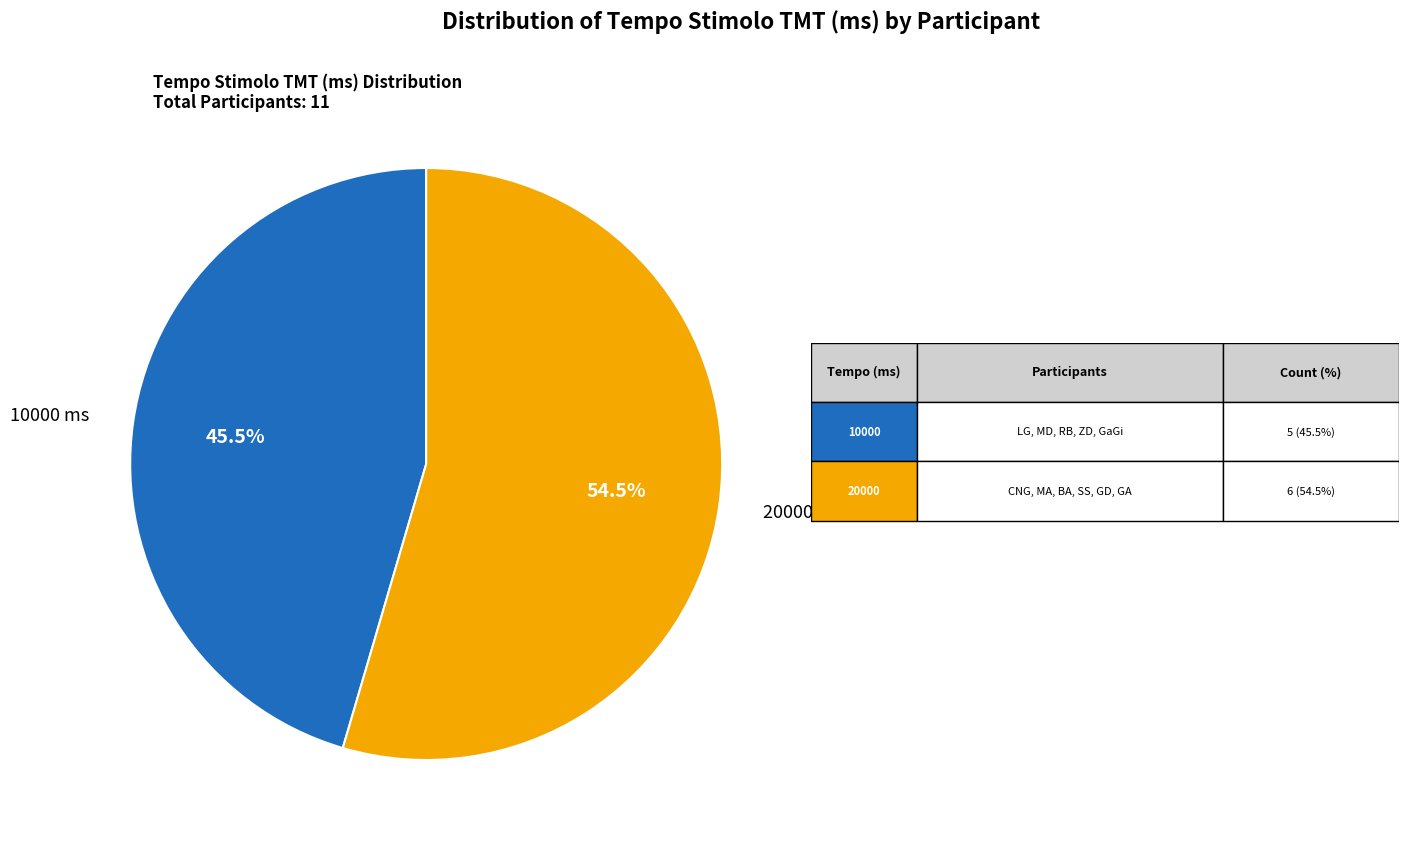

Does any single category account for the majority?

Yes